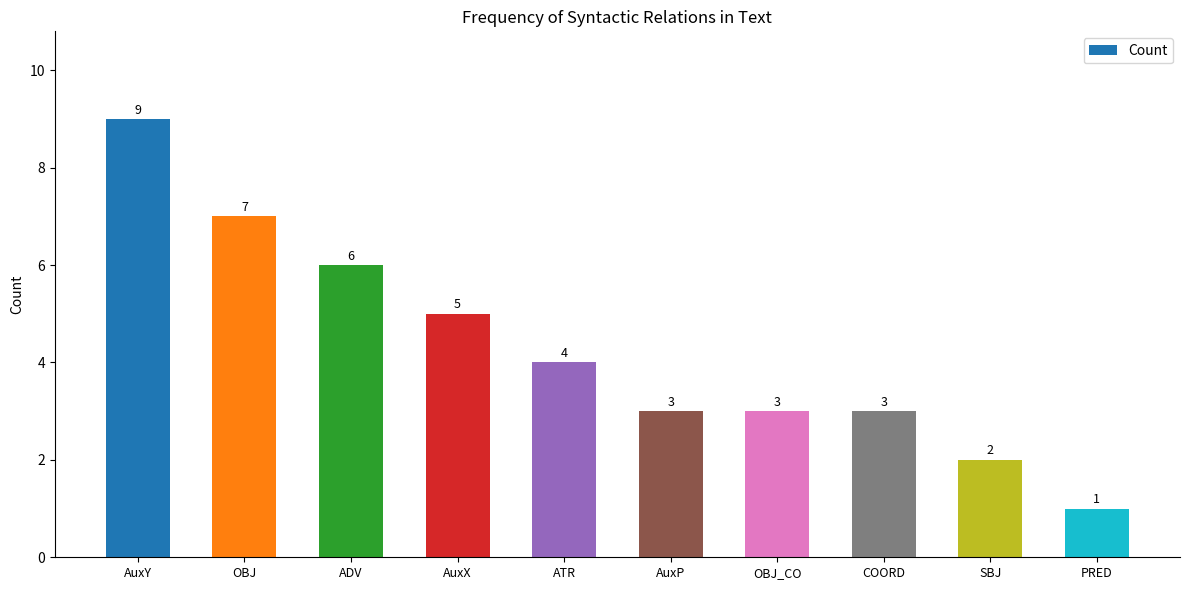

Which category has the lowest value across all series?

PRED